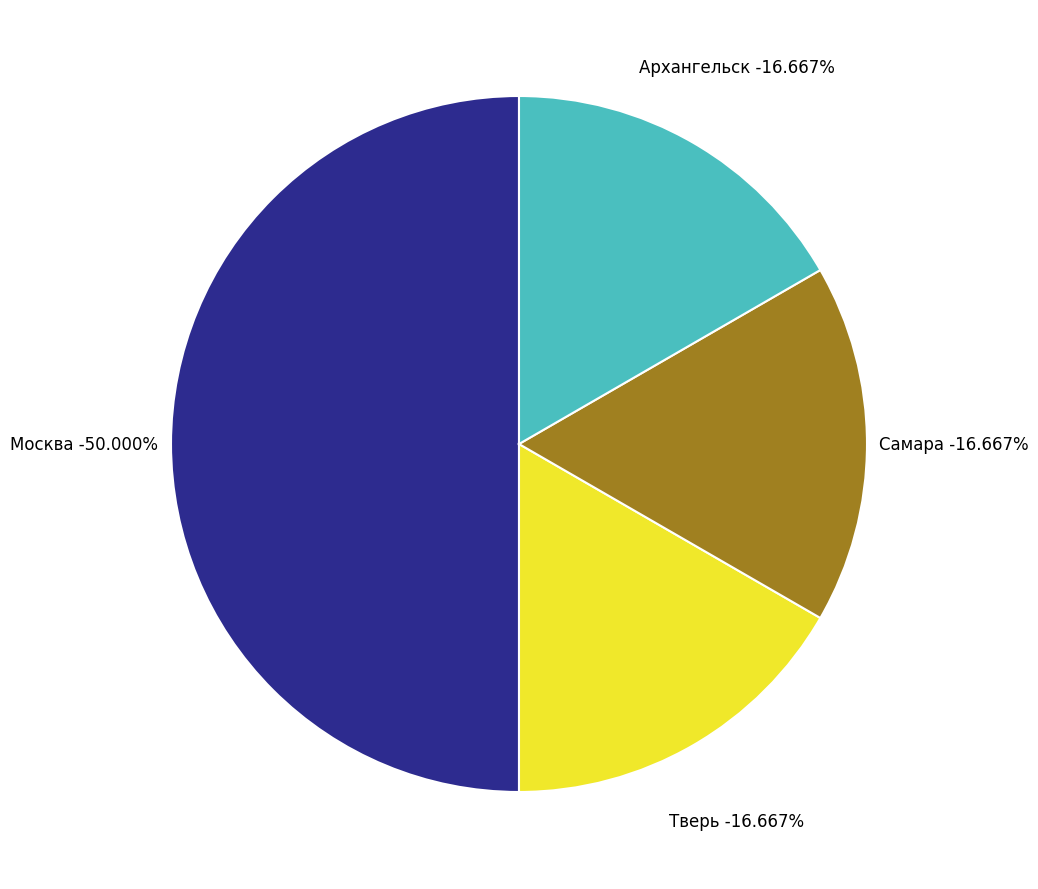

How much of the chart is everything except Тверь?

83.3%